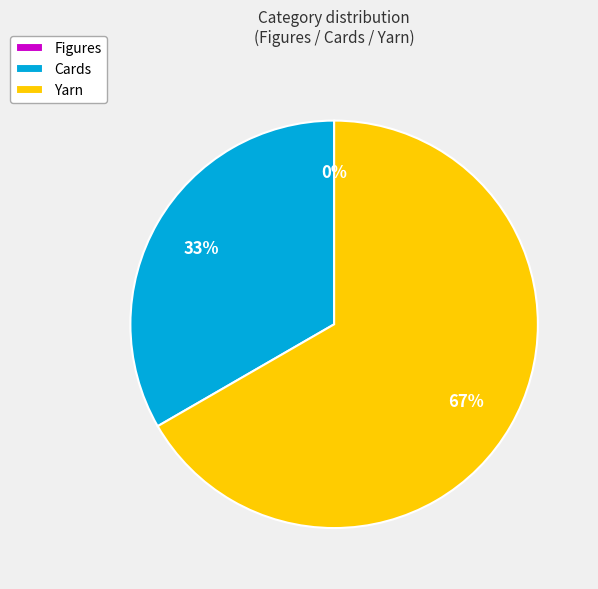

How many slices are in this pie chart?

3